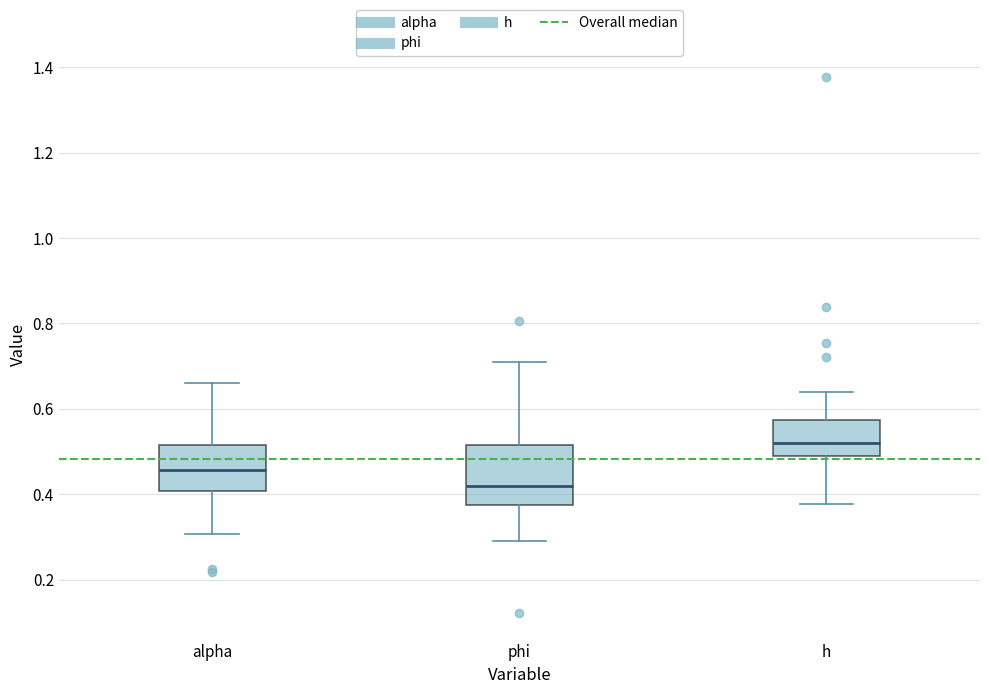

Comparing the boxes themselves (not the whiskers), which one is the tallest?

phi